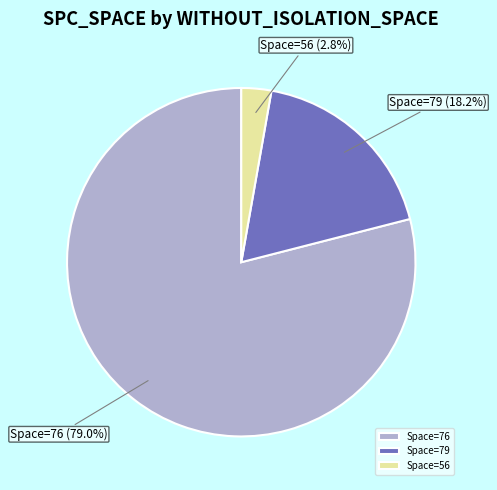

Between Space=76 and Space=56, which is larger?

Space=76